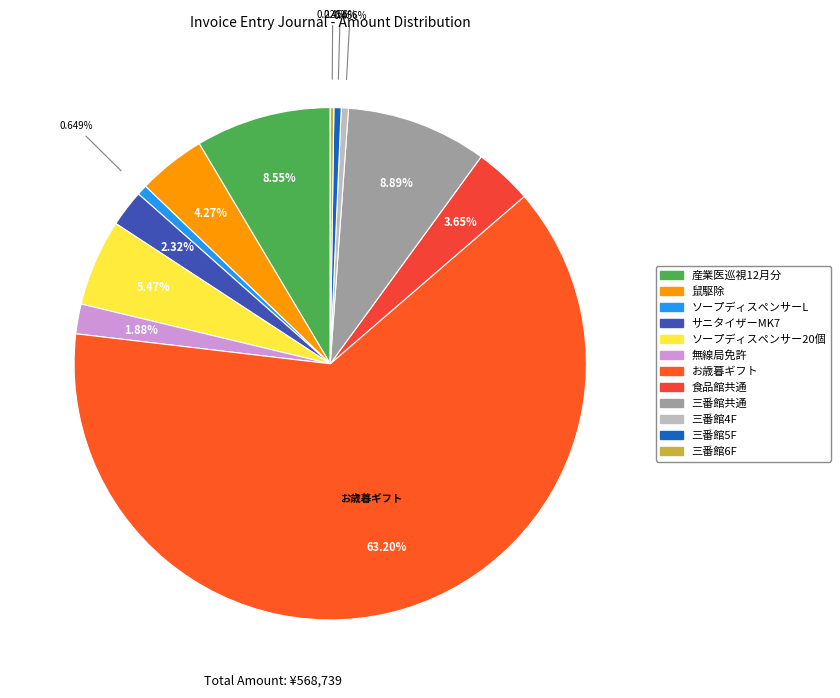

Count the number of slices in the pie.

12